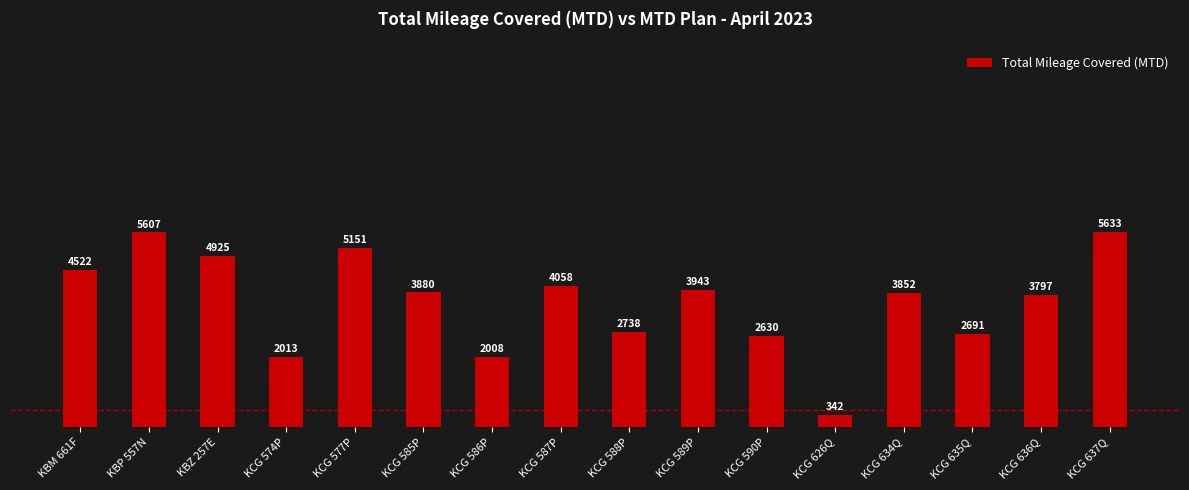

What is the greatest value displayed?

5633